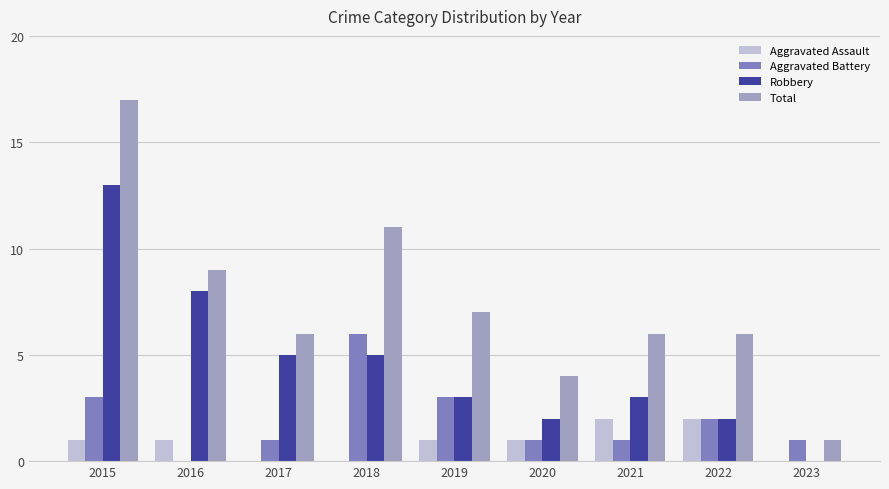

What is the sum of all Robbery values?

41